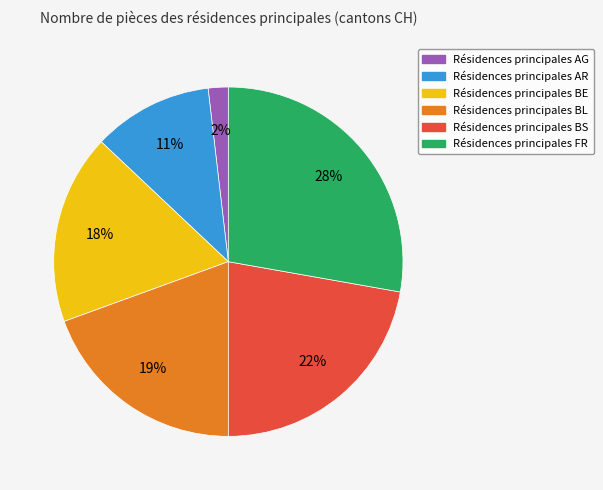

Is there a majority slice in this chart?

No